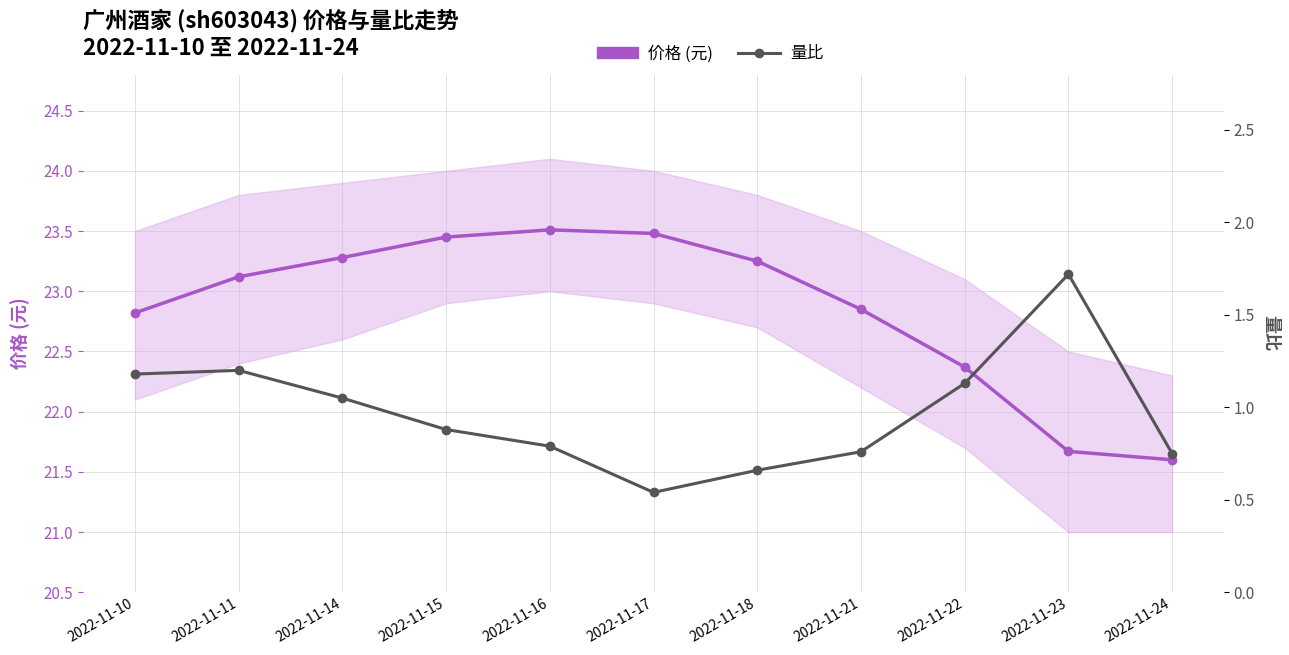

Which series has the largest total across all categories?

价格 (元)